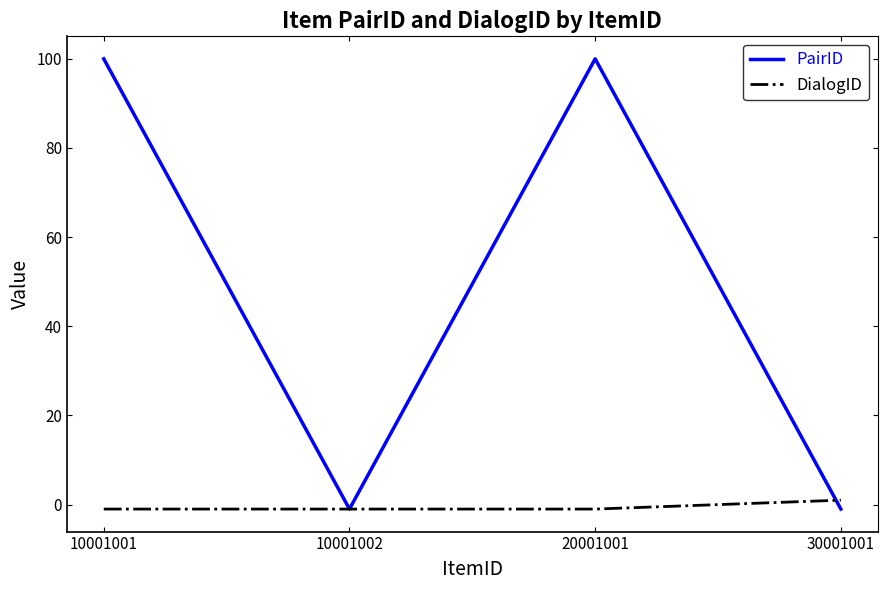

Does the chart have visible grid lines?

No